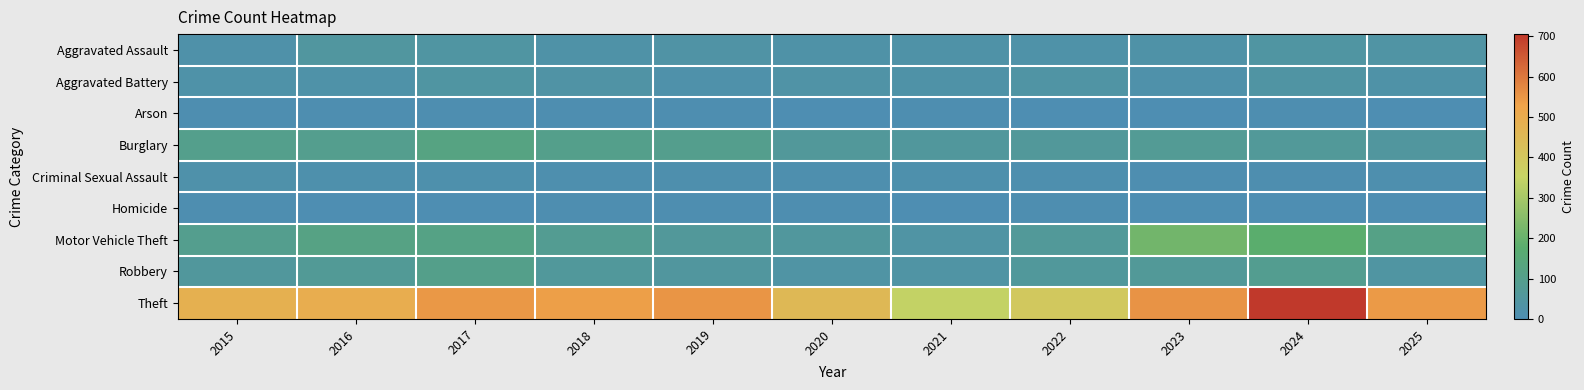

Rank the series at 2023 from highest to lowest value.

Theft, Motor Vehicle Theft, Burglary, Robbery, Aggravated Assault, Aggravated Battery, Criminal Sexual Assault, Homicide, Arson